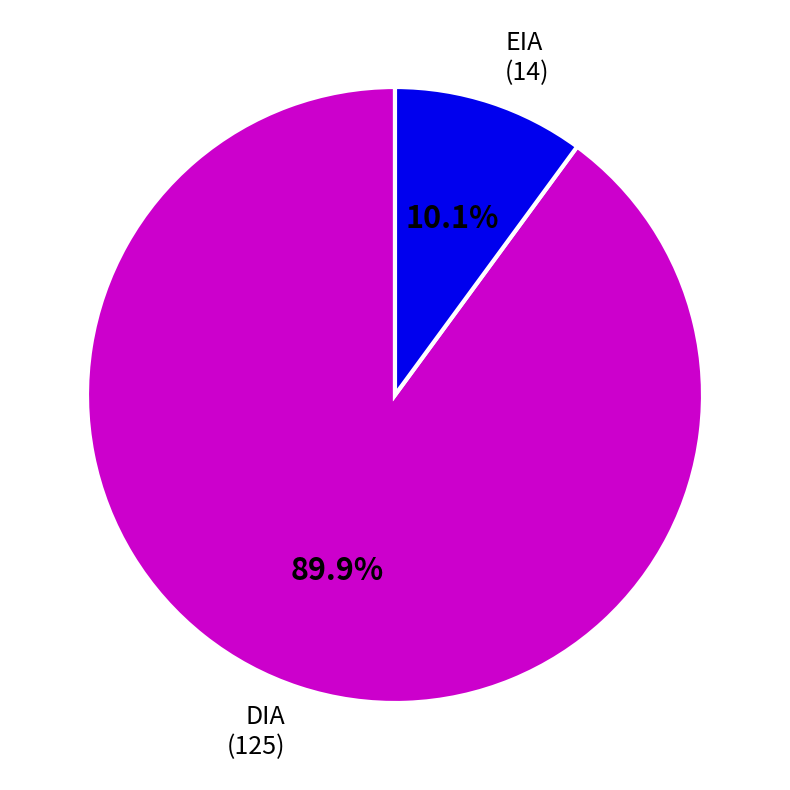

What is the ratio of the value at DIA to the value at EIA?

8.9